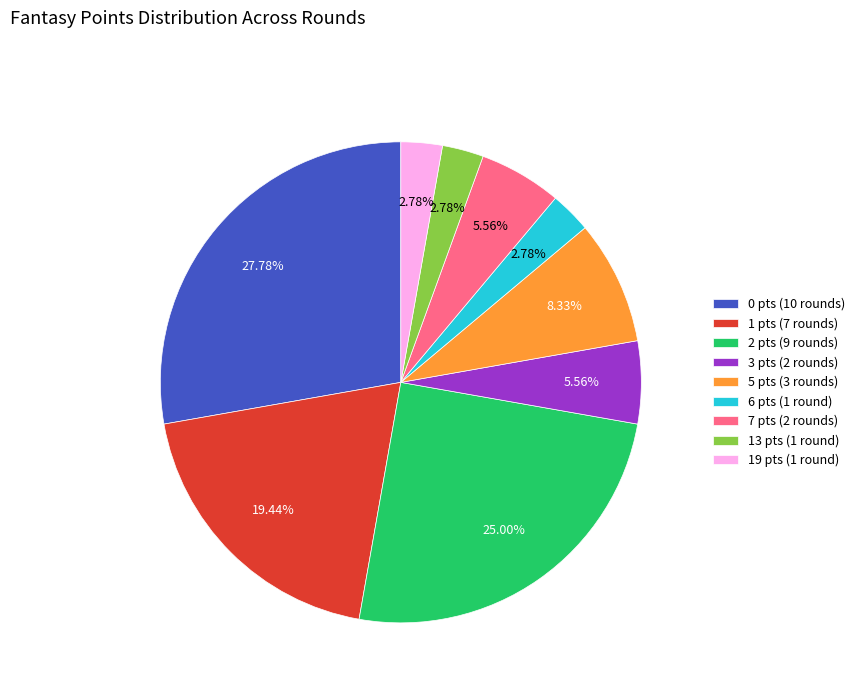

Is 6 pts (1 round) the majority of the pie?

No